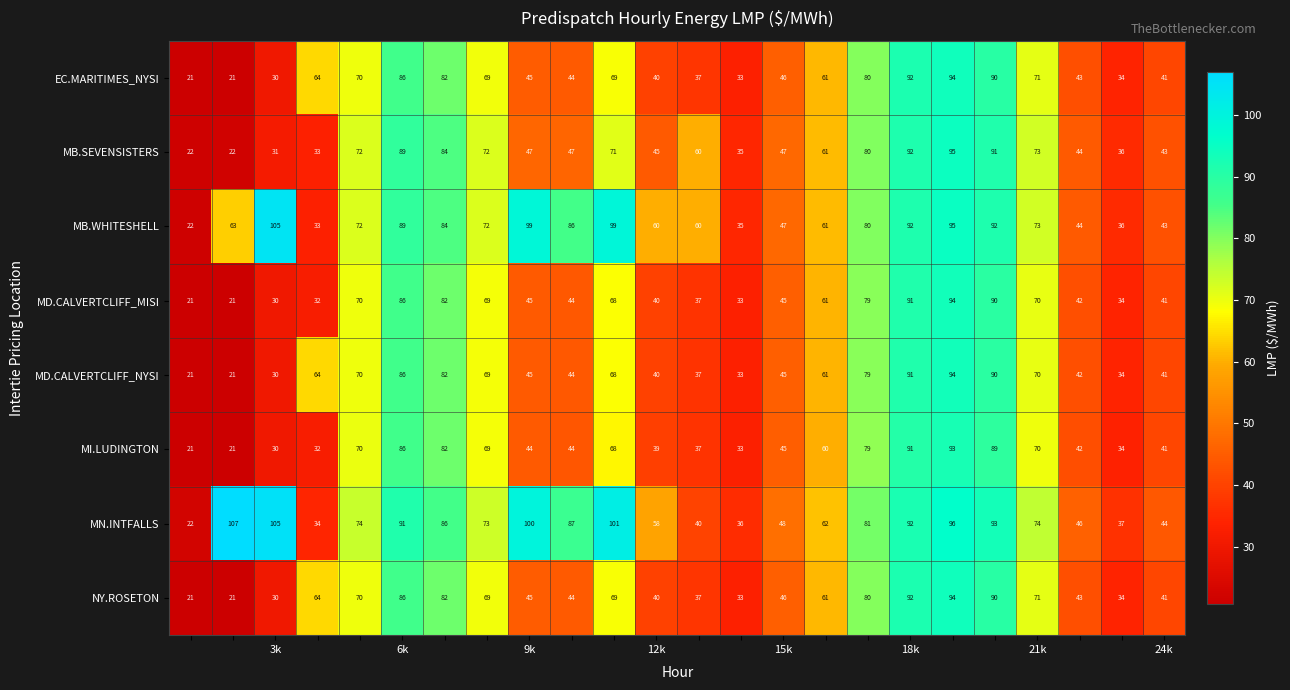

What is the average value of the MB.WHITESHELL series?

68